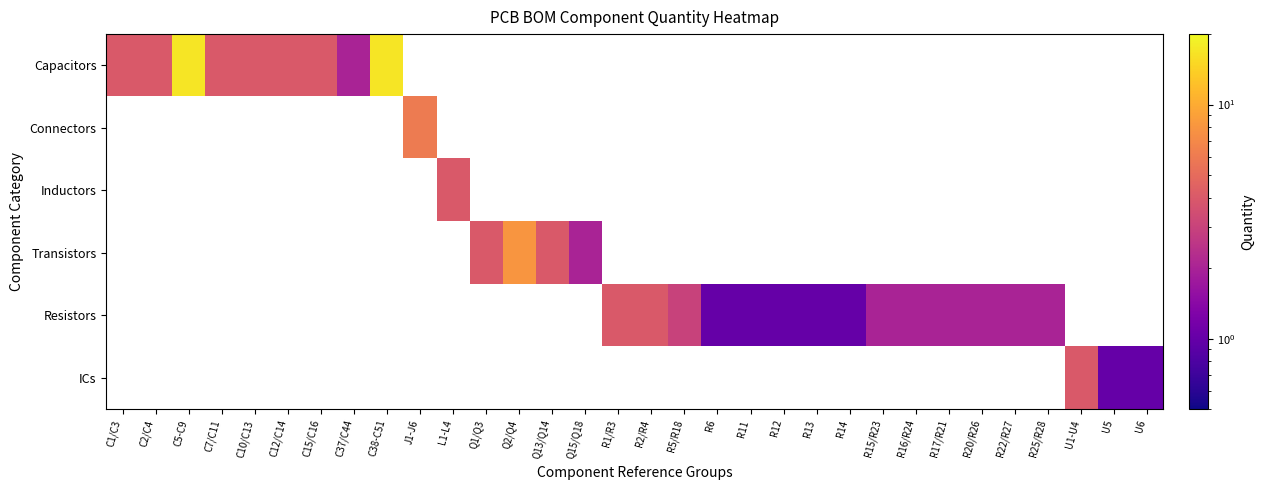

Between R25/R28 and Q13/Q14, which is larger?

Q13/Q14